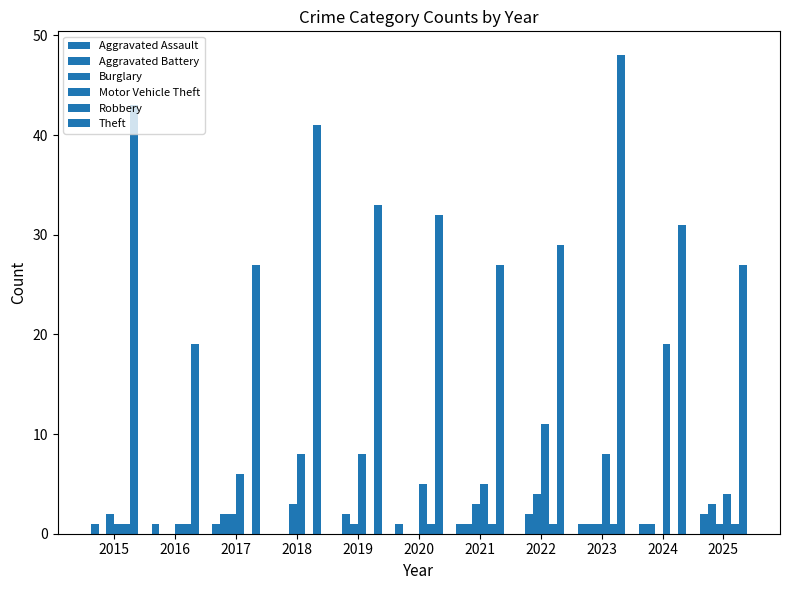

Count the number of data series in this chart.

6